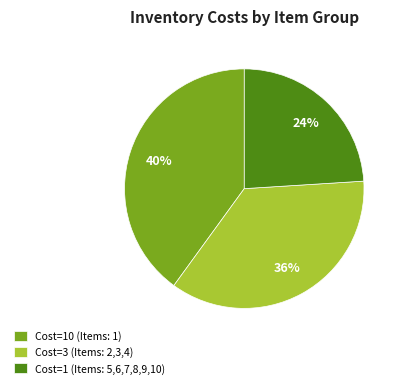

How many segments does this pie chart have?

3